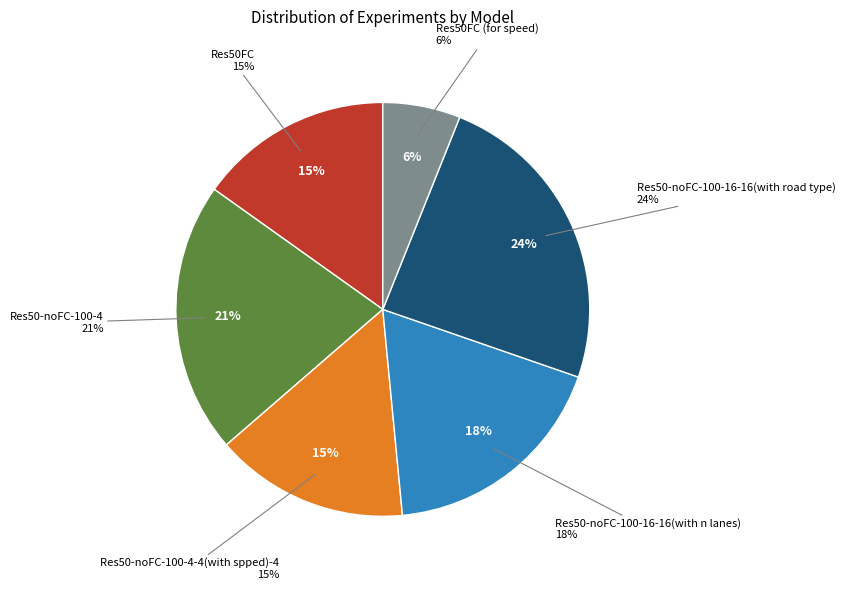

The Res50-noFC-100-4 slice represents 11% of the pie. True or false?

False